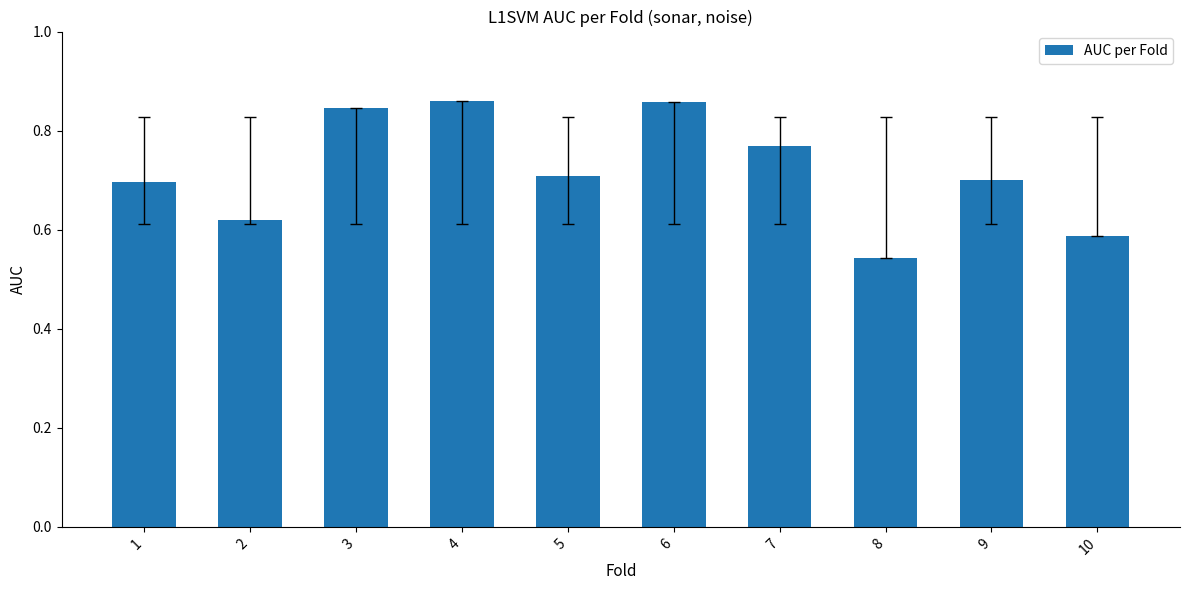

How many distinct data groups are displayed?

1